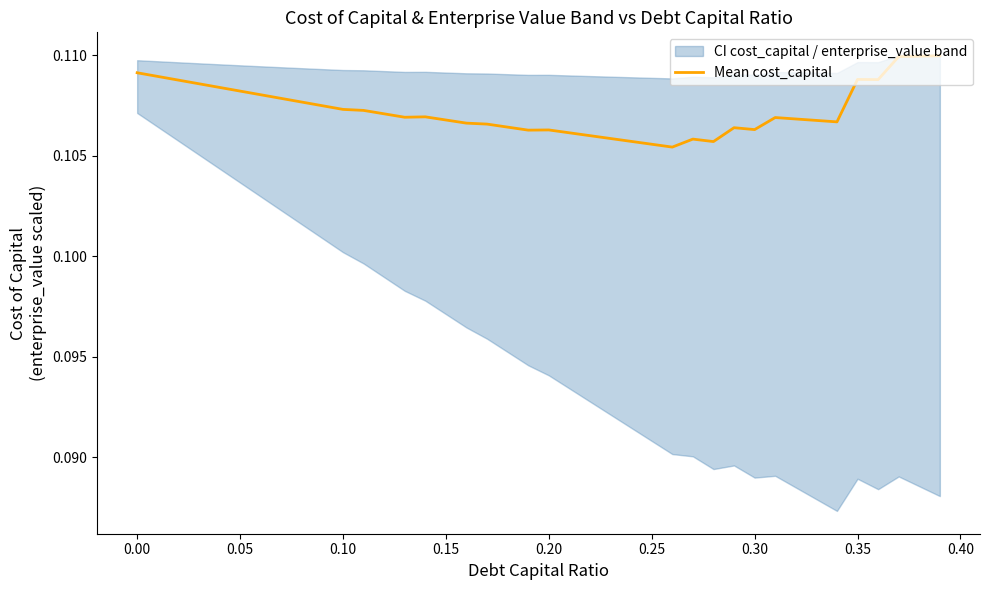

What is the approximate value at 0.15?

0.1